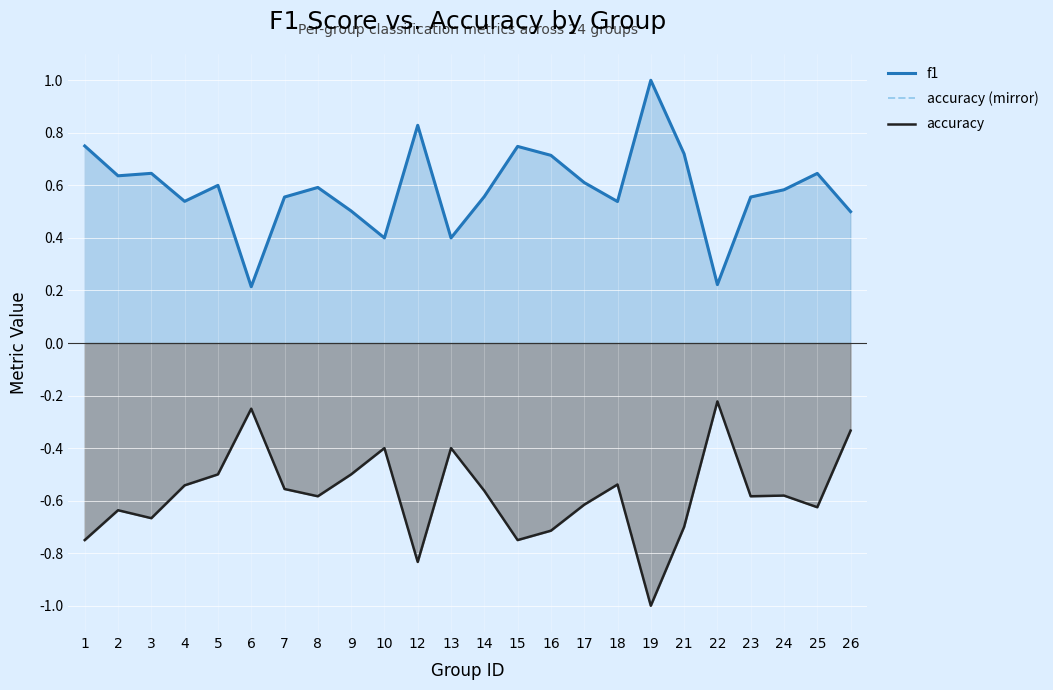

At 8, list the series in order from smallest to largest.

accuracy (mirror), accuracy, f1